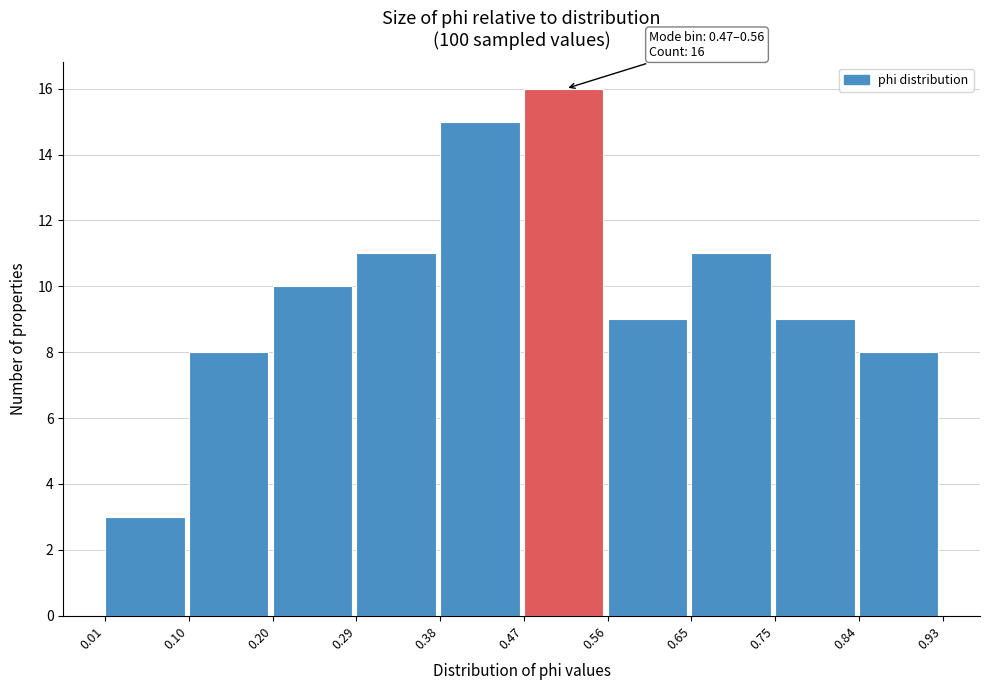

Over which range of the x-axis is the bar tallest?

0.47 to 0.56